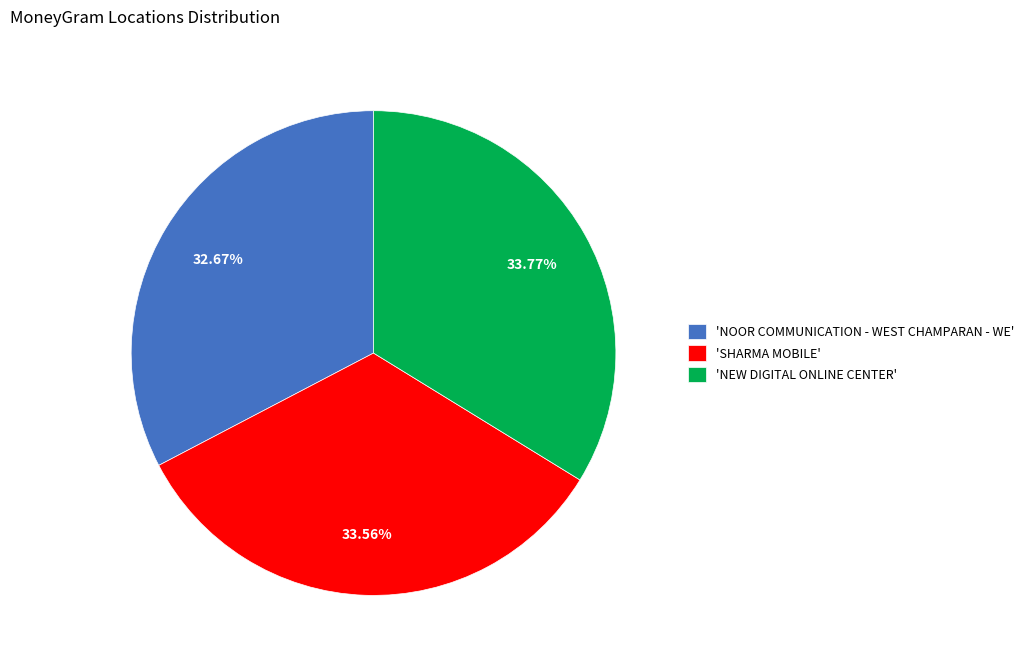

Do 'SHARMA MOBILE' and 'NOOR COMMUNICATION - WEST CHAMPARAN - WE' together represent more than half of the pie?

Yes